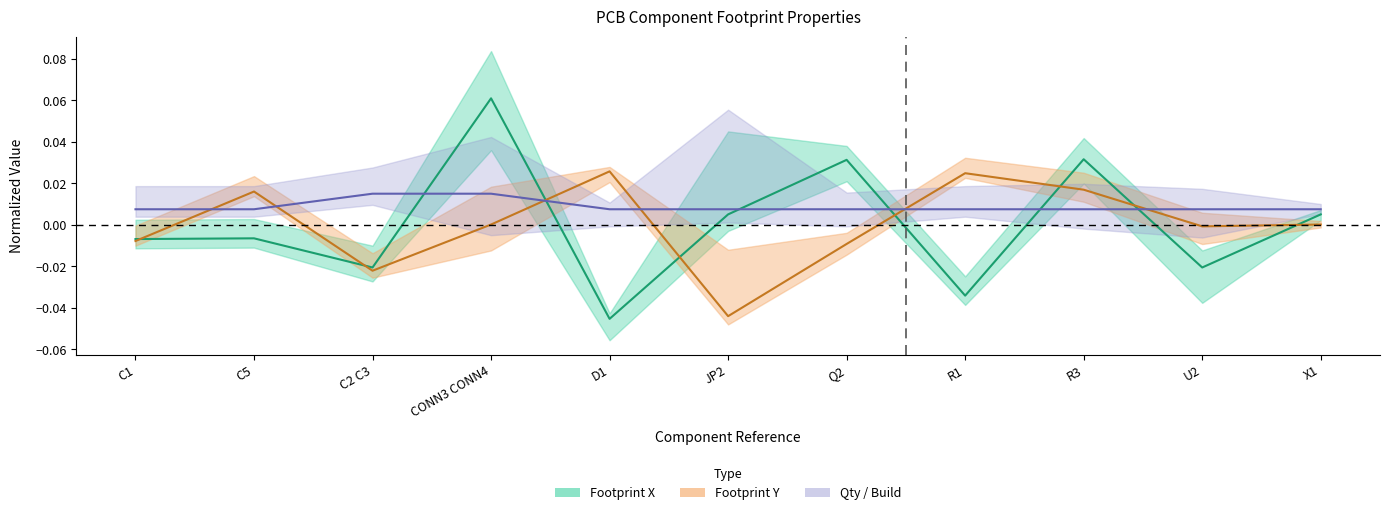

Count the Quantity Per PCB values in the range 0 to 1.

11